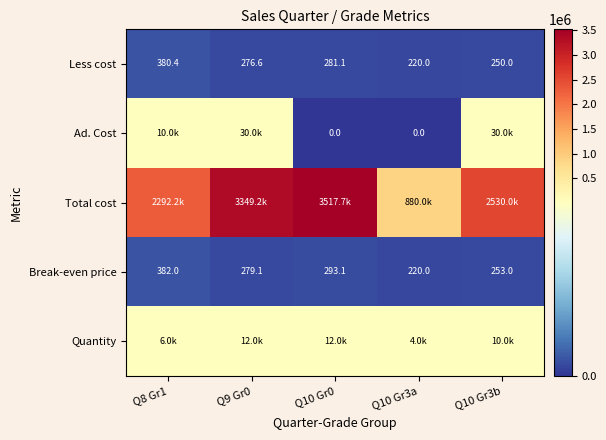

At how many categories does at least one series exceed 1257942?

4